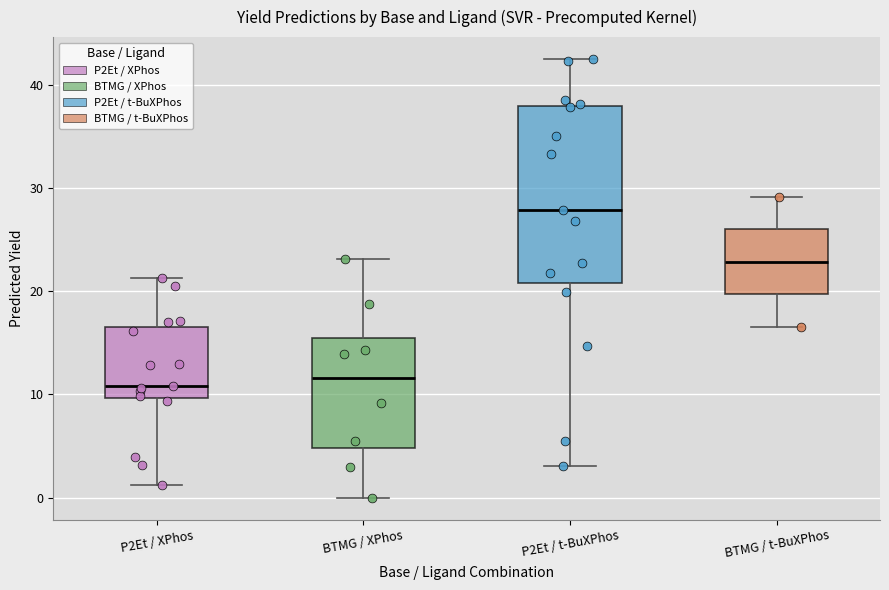

Reading left to right, transcribe this box plot: for each box, give where its median line is, the range the box spans, and where its two whiskers end, as read against the y-axis. The values are not printed on the chart, so give them approximately, as read against the axis.

P2Et / XPhos: median 11, box 10 to 17, whiskers 1 to 21
BTMG / XPhos: median 12, box 5 to 15, whiskers 0 to 23
P2Et / t-BuXPhos: median 28, box 21 to 38, whiskers 3 to 42
BTMG / t-BuXPhos: median 23, box 20 to 26, whiskers 17 to 29